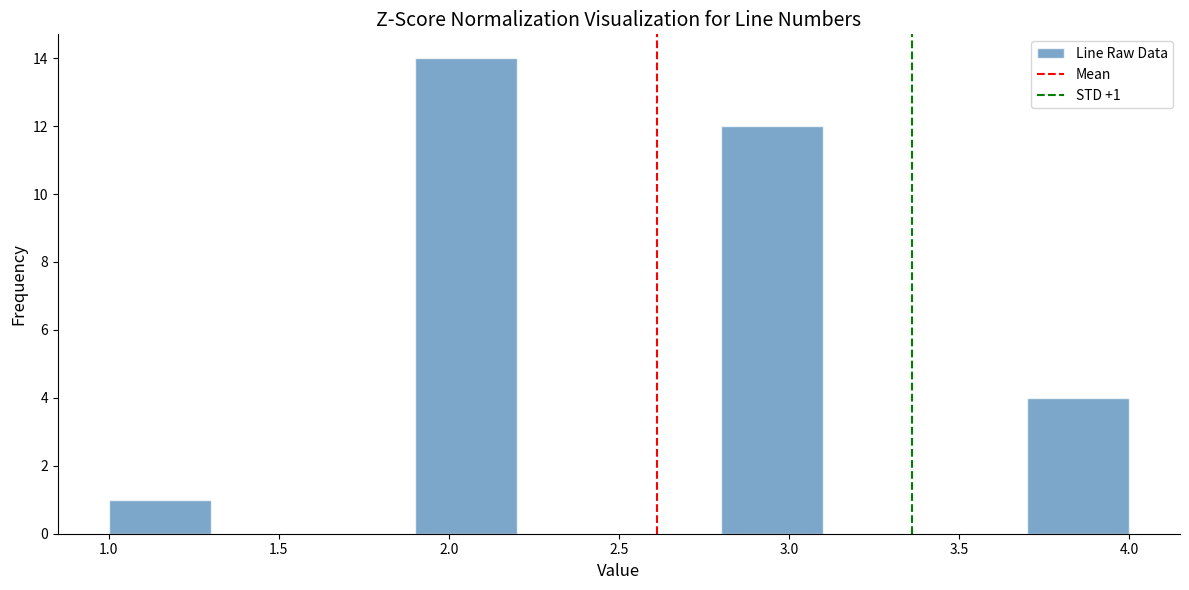

Over which range of the x-axis is the bar tallest?

1.9 to 2.2